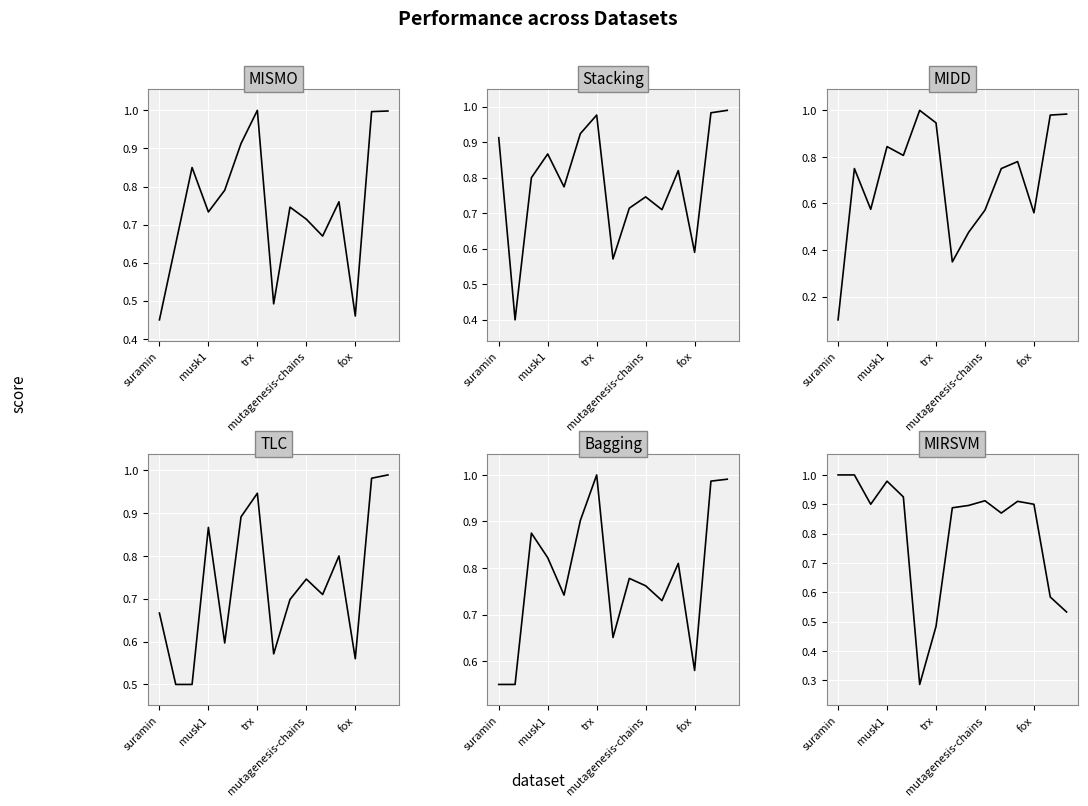

What position from the left is 10?

11